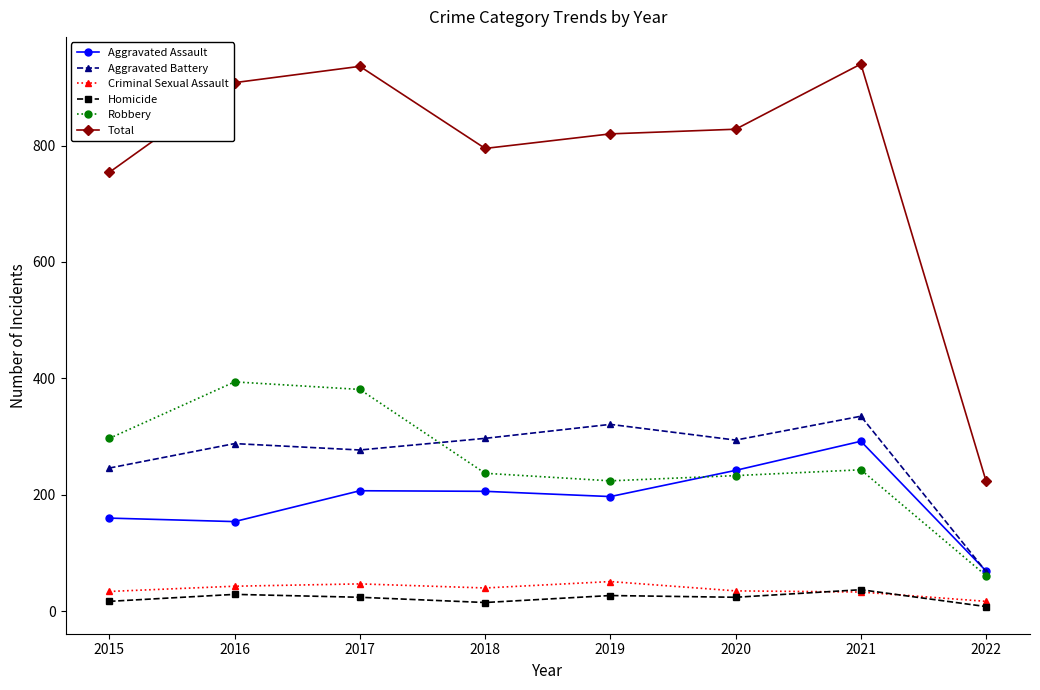

Where is Total nearest to the value 581?

2015